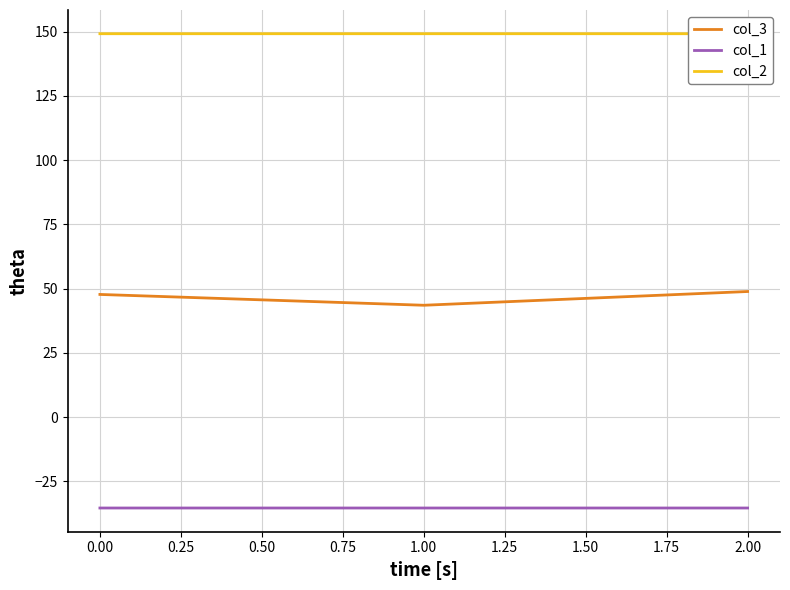

The value of col_1 at 0.00 is -35.4. True or false?

True